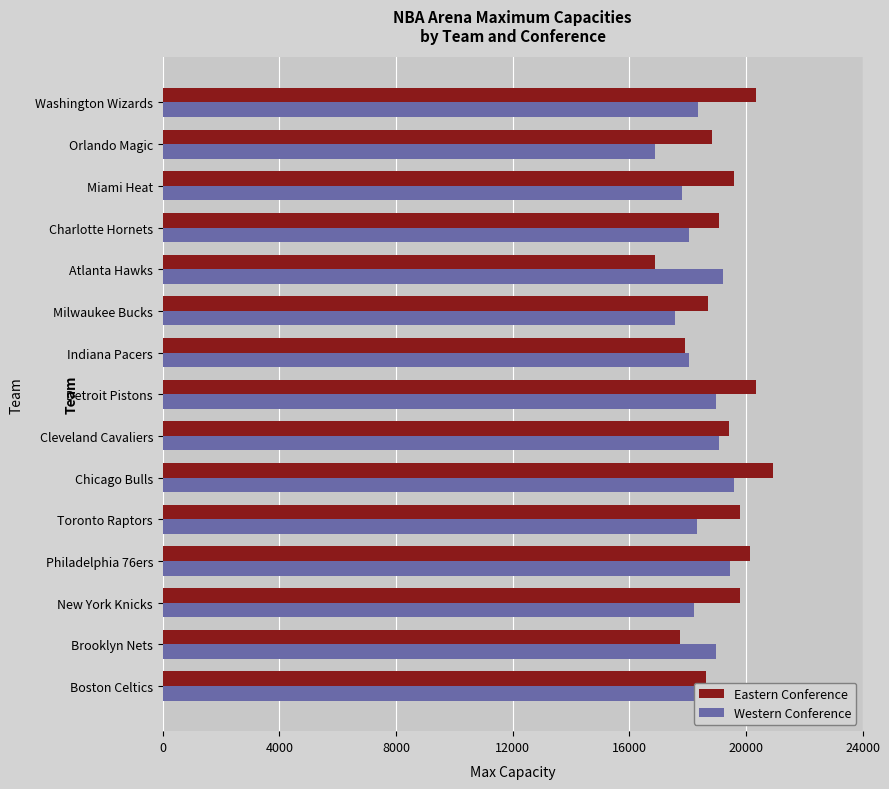

What is the sum of all Western Conference values?

277997